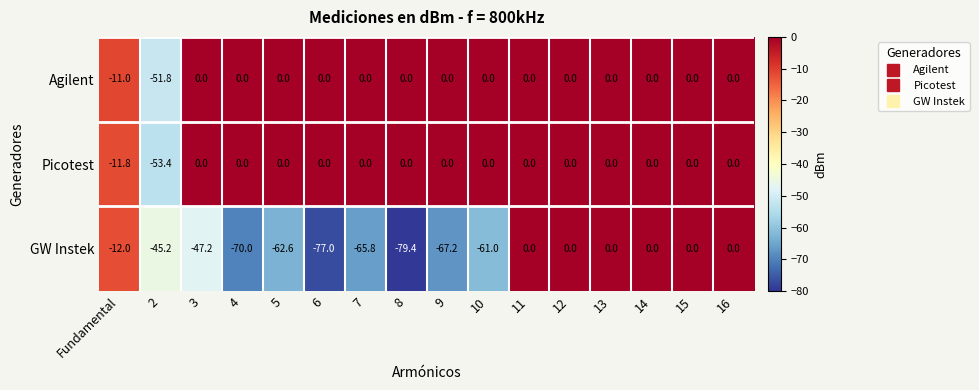

Count the number of categories in the chart.

16